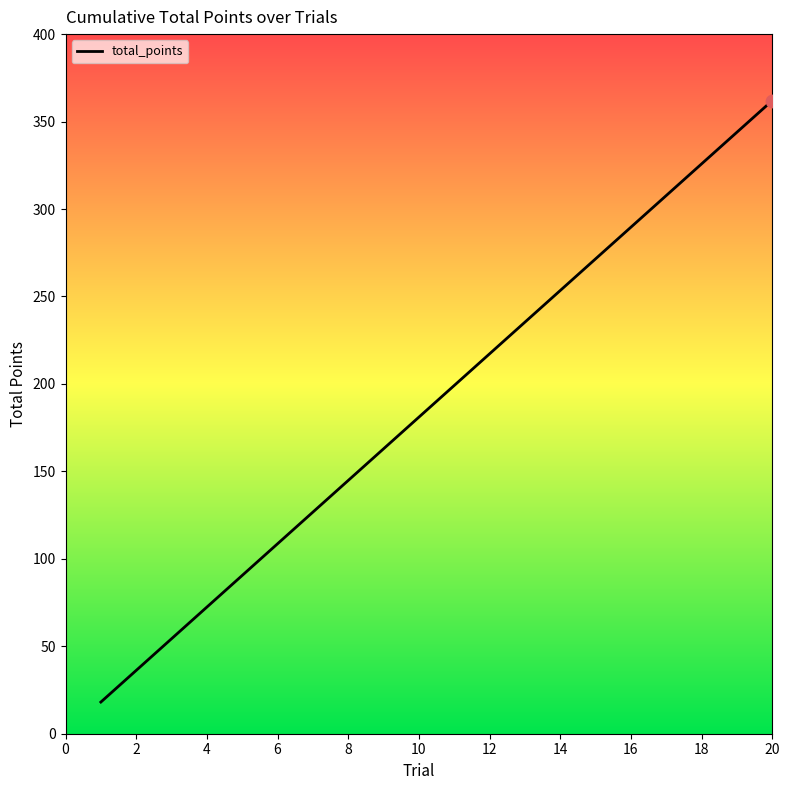

What is the difference between the maximum and minimum values?

343.9